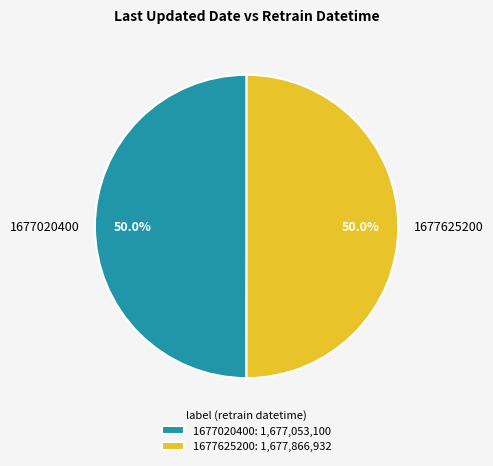

How much of the chart is everything except 1677625200?

50.0%